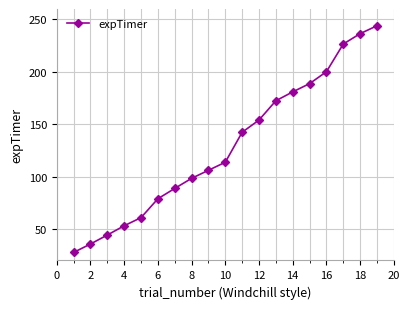

What is the value of the 11th point from the left?

142.3